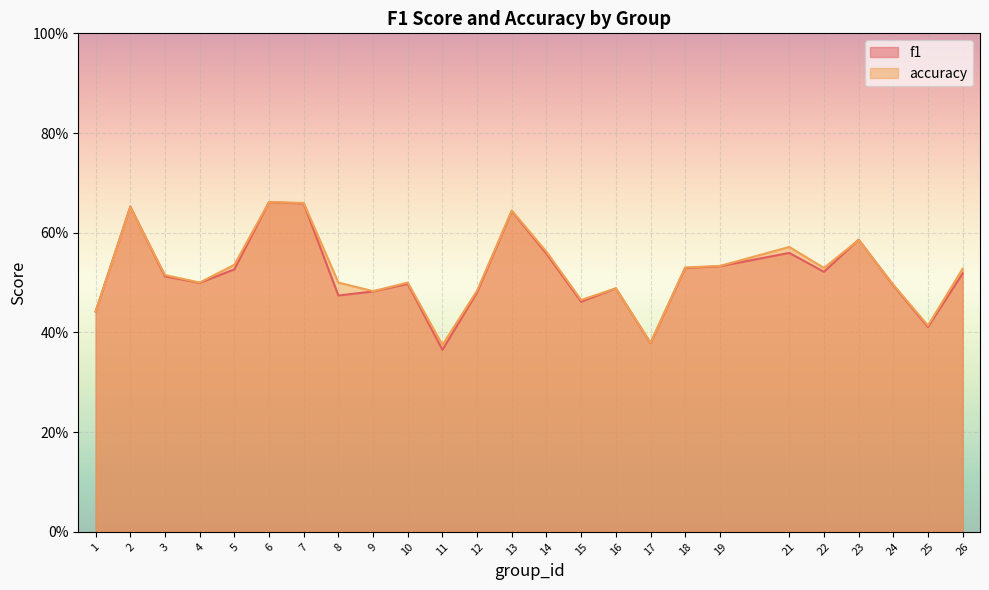

What is the difference between the f1 values at 21 and 25?

0.1